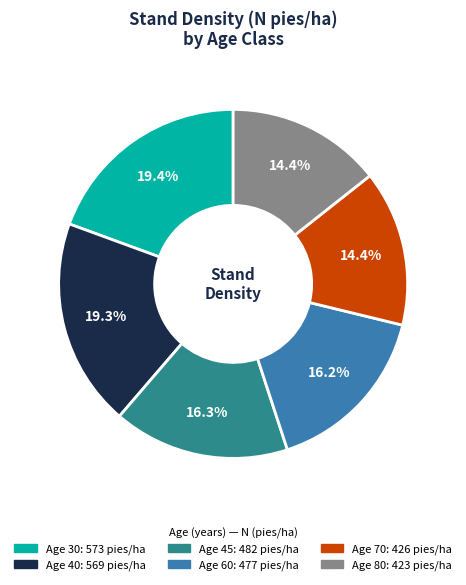

Does any single category account for the majority?

No